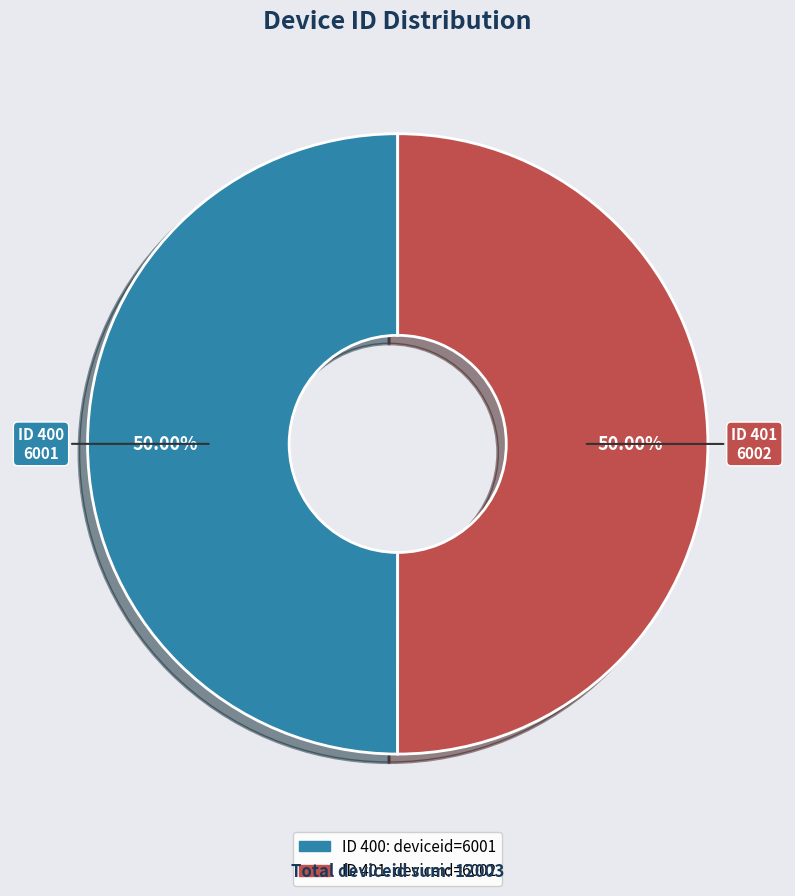

What is the majority slice?

401